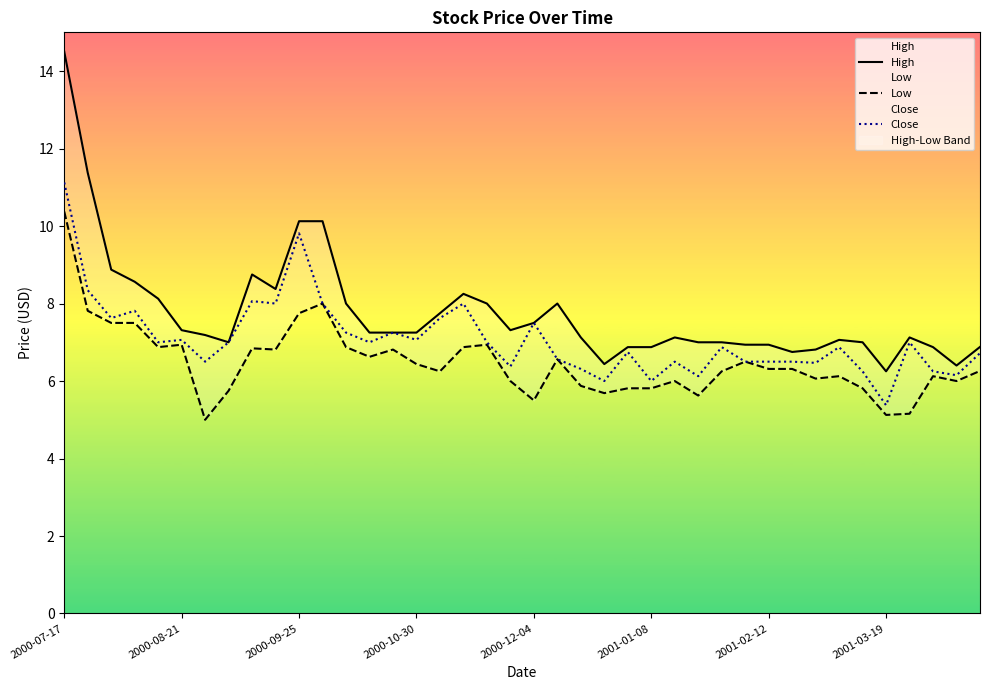

True or false: Close has a value of 12.4 at 12.

False